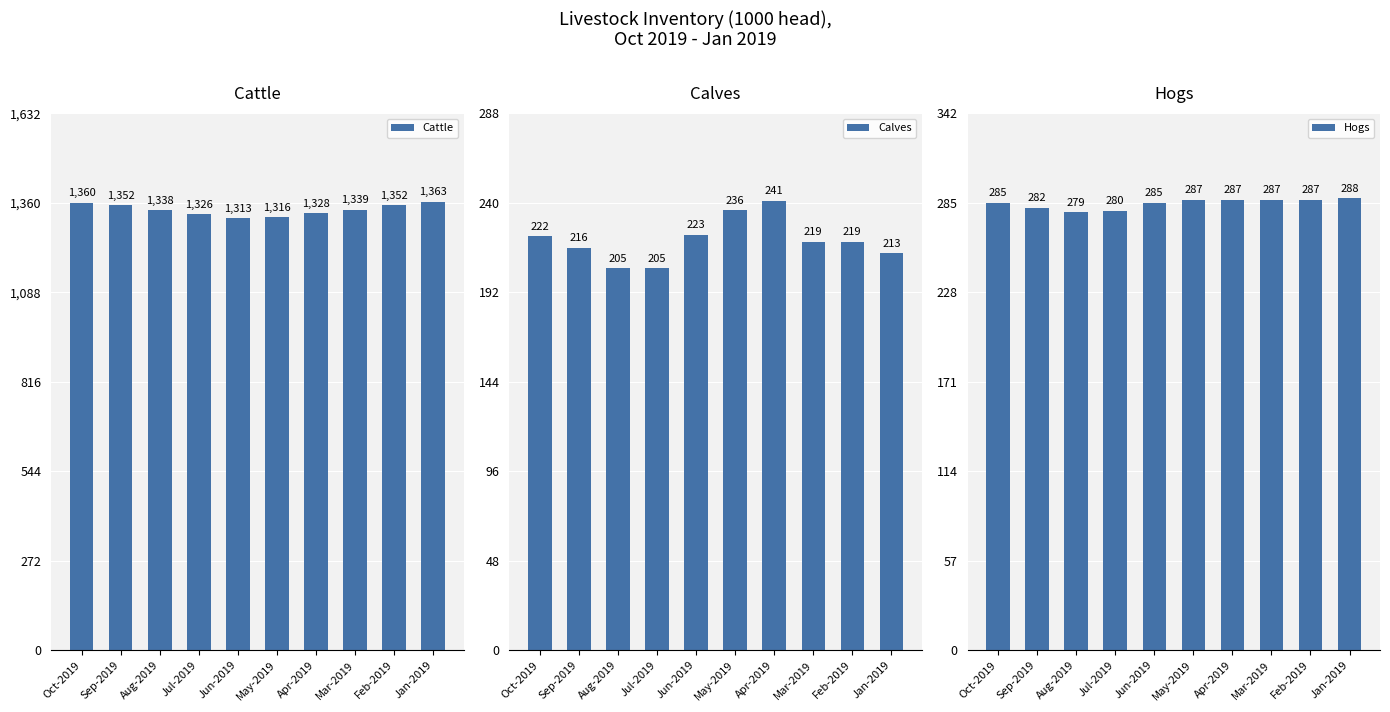

Which series has the largest total across all categories?

Cattle